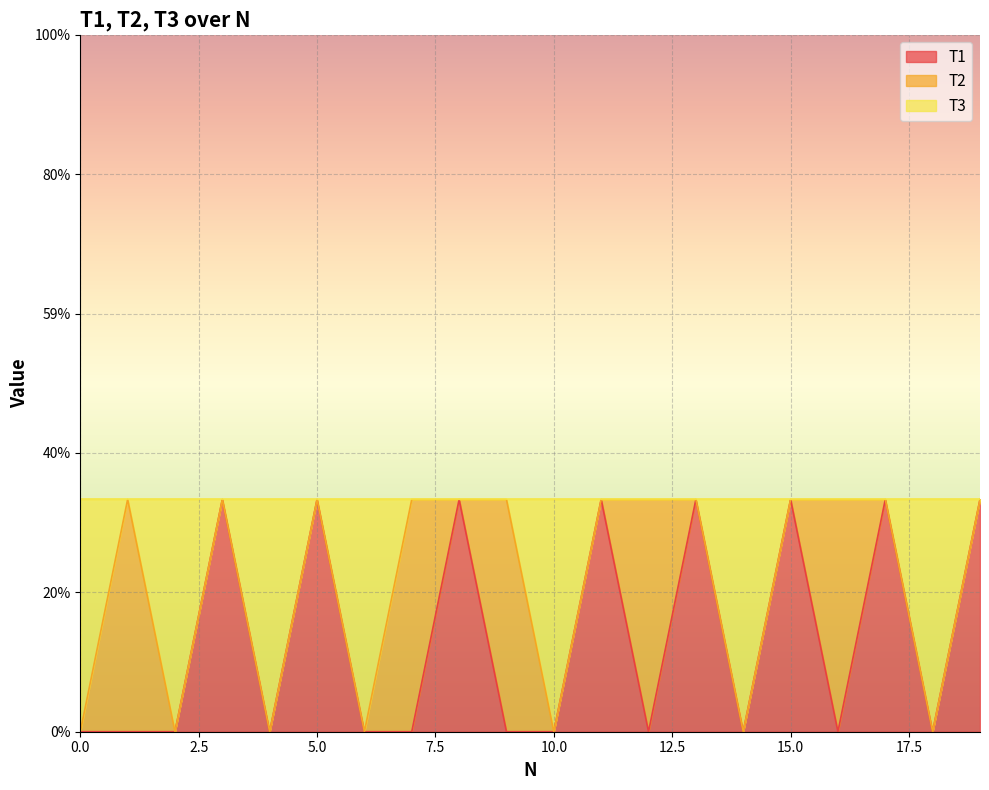

True or false: T3 and T1 cross at least once.

False